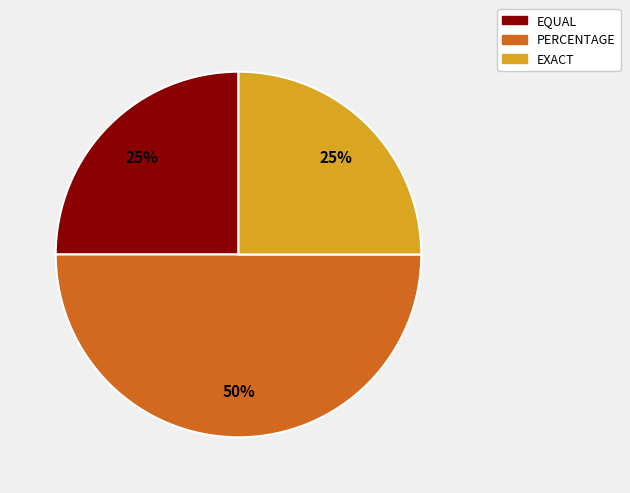

To the nearest percent, what is the difference between the EXACT and PERCENTAGE slice percentages?

25%